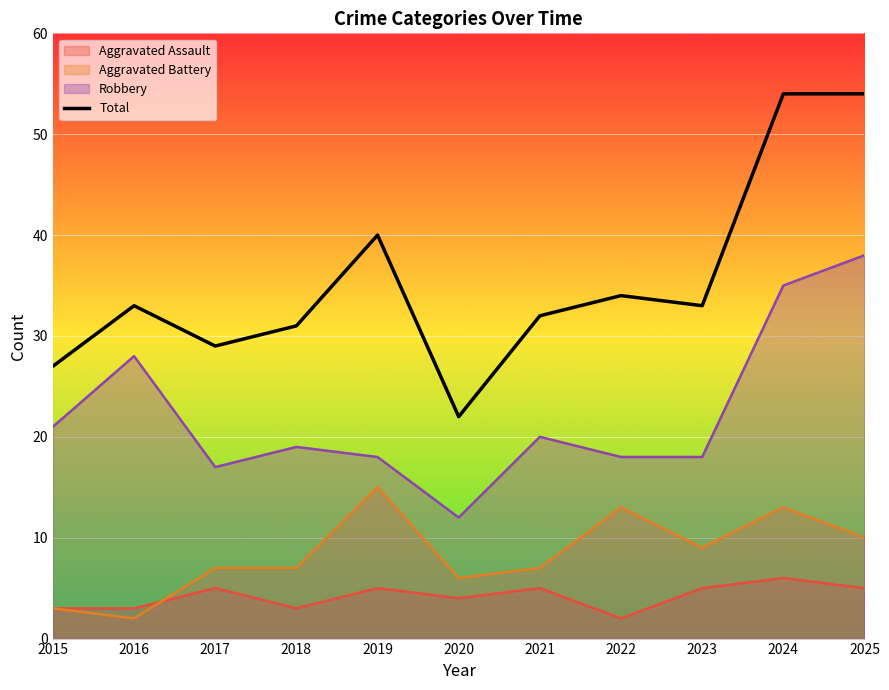

Reading right to left, list all the values displayed in this chart.

54	54	33	34	32	22	40	31	29	33	27